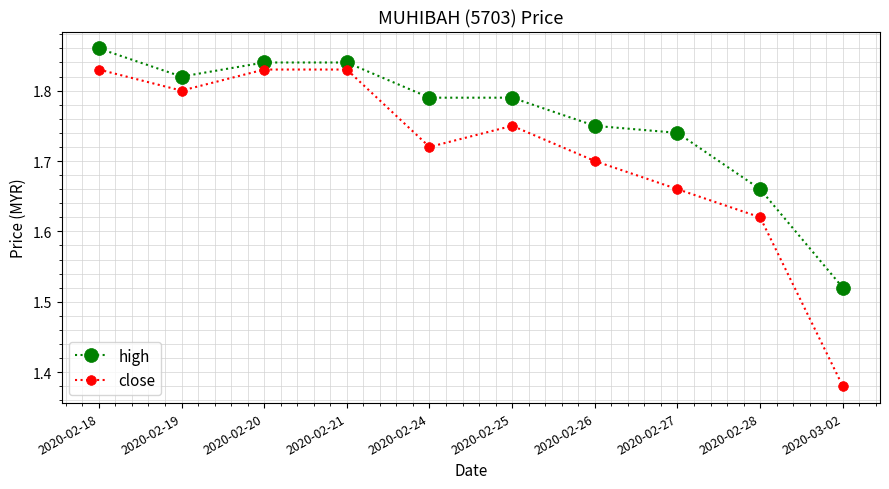

What is the label of the 8th point from the left?

2020-02-27